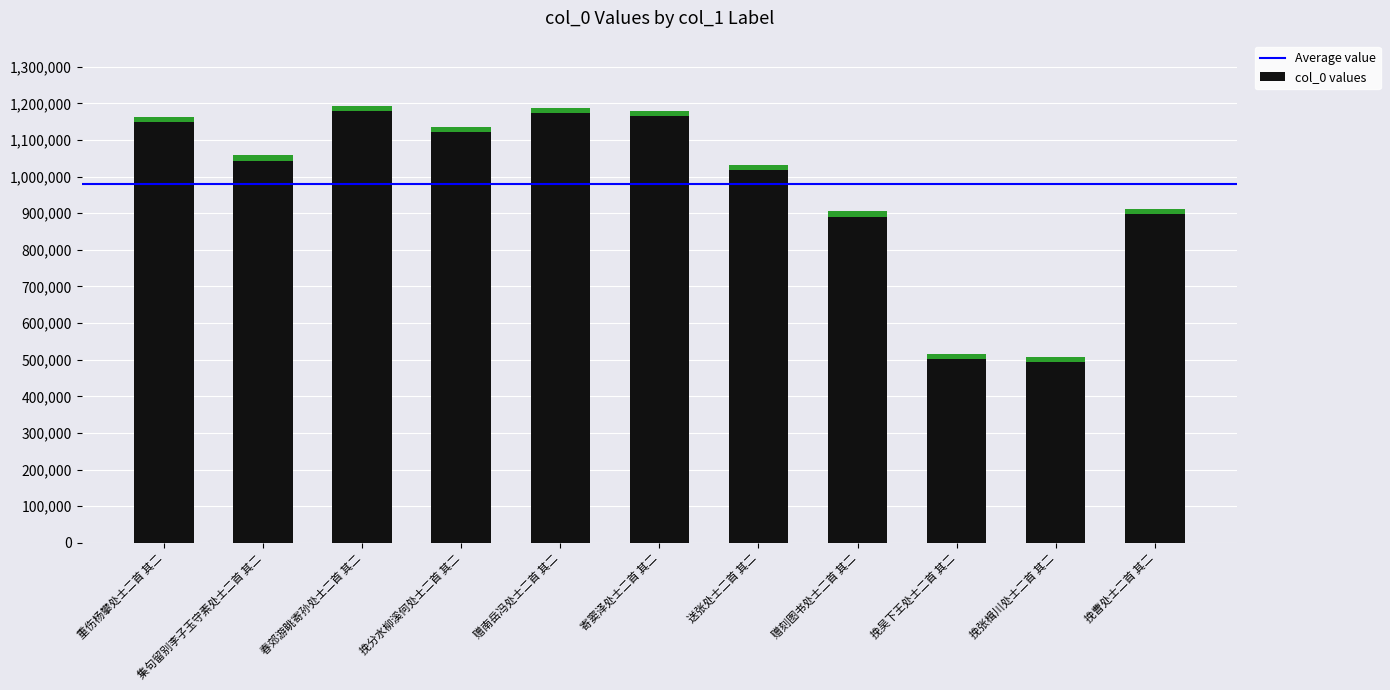

Rank the categories by value from highest to lowest.

春郊游眺寄孙处士二首 其二, 赠南岳冯处士二首 其二, 寄窦泽处士二首 其二, 重伤杨攀处士二首 其二, 挽分水柳溪何处士二首 其二, 集句留别李子玉守素处士二首 其二, 送张处士二首 其二, 挽曹处士二首 其二, 赠刻图书处士二首 其二, 挽吴下王处士二首 其二, 挽张楫川处士二首 其二